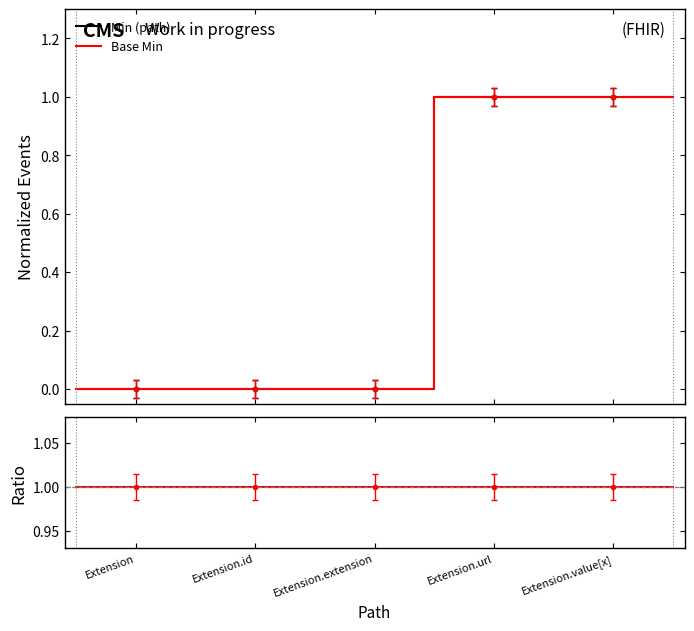

Which category has the highest value in the Base Min / Min series?

Extension